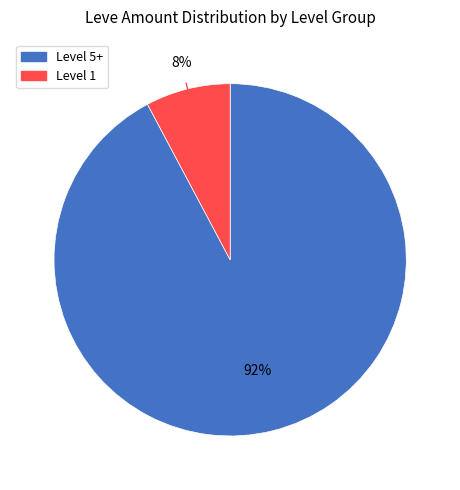

Does any single category account for the majority?

Yes